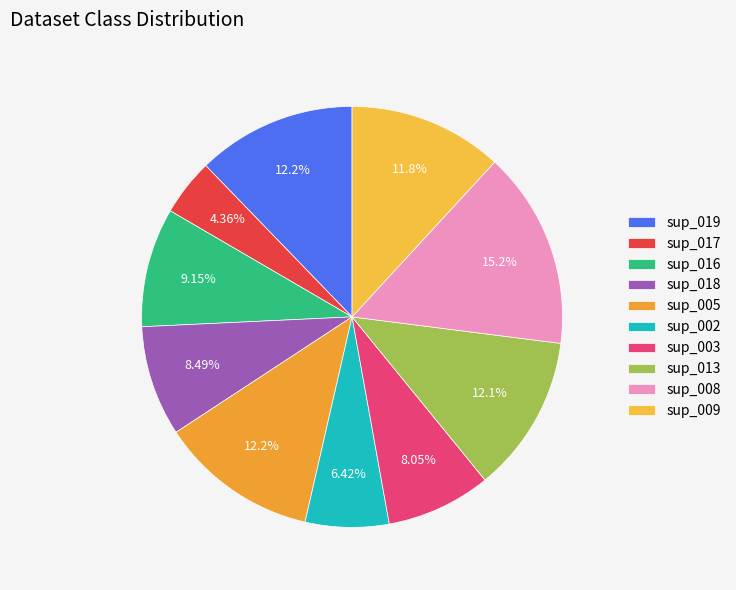

To the nearest percent, what percentage of the pie is sup_016?

9%